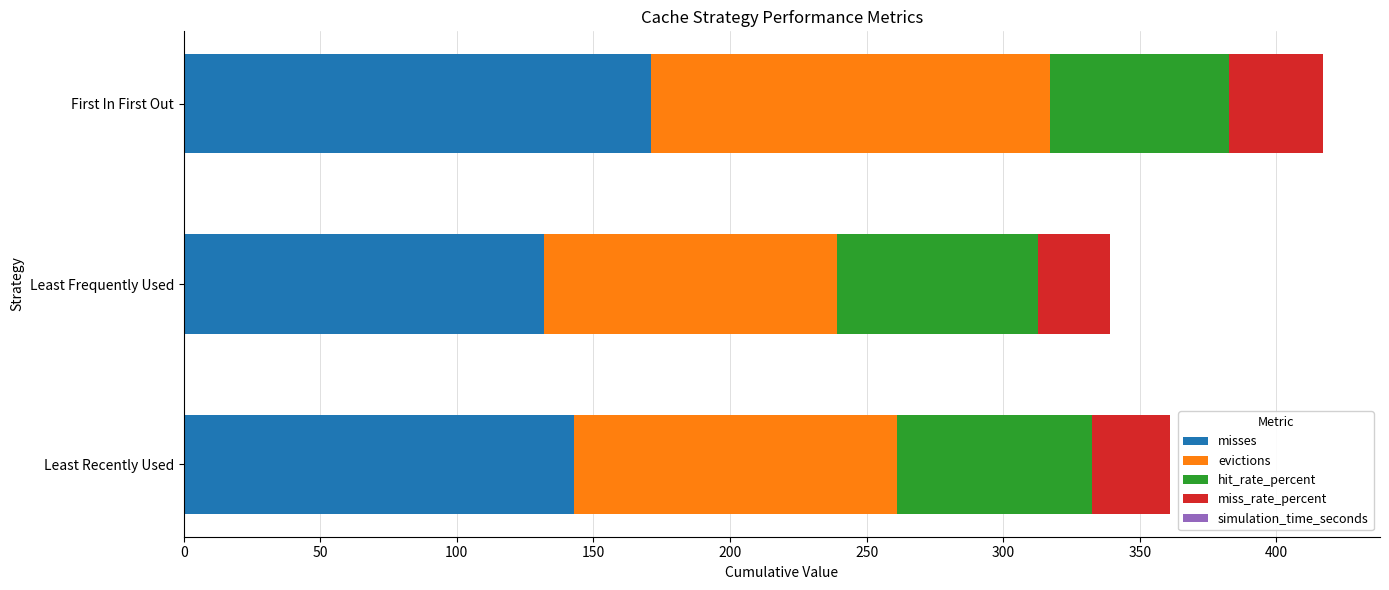

At which label is misses closest to 151?

Least Recently Used